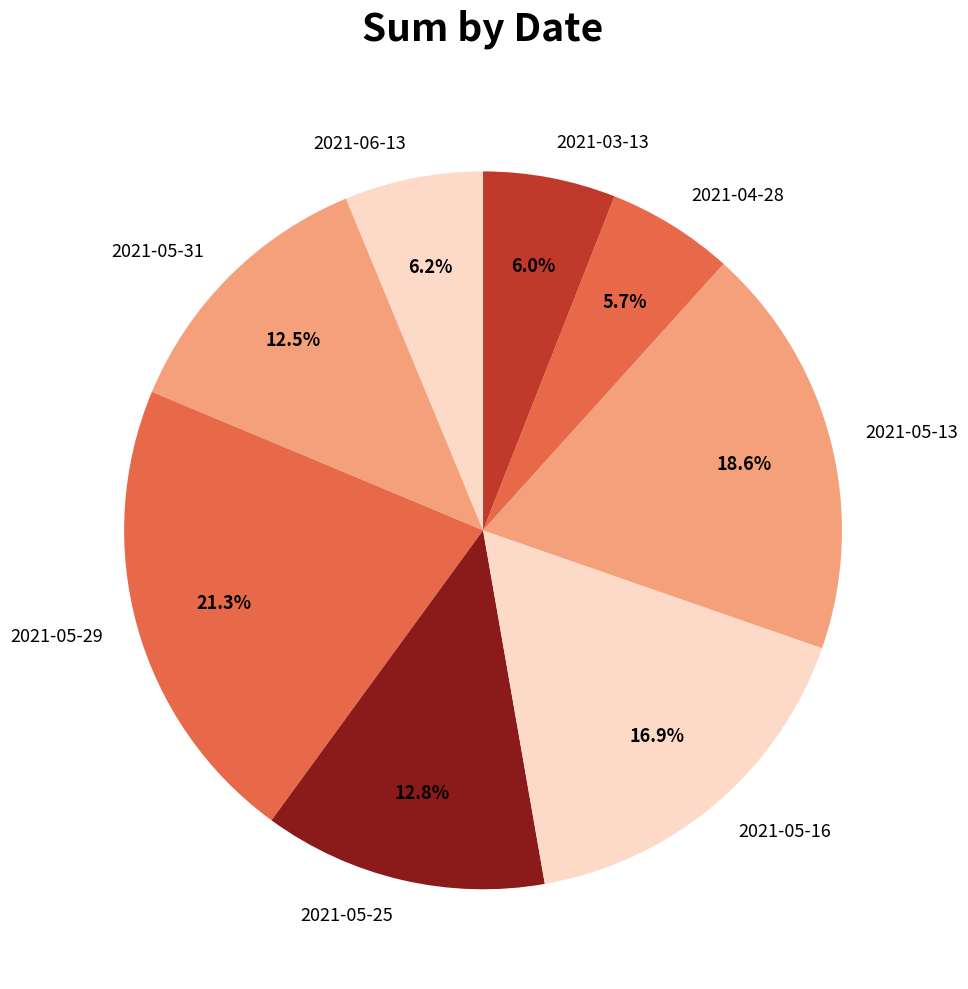

Is there a majority slice in this chart?

No